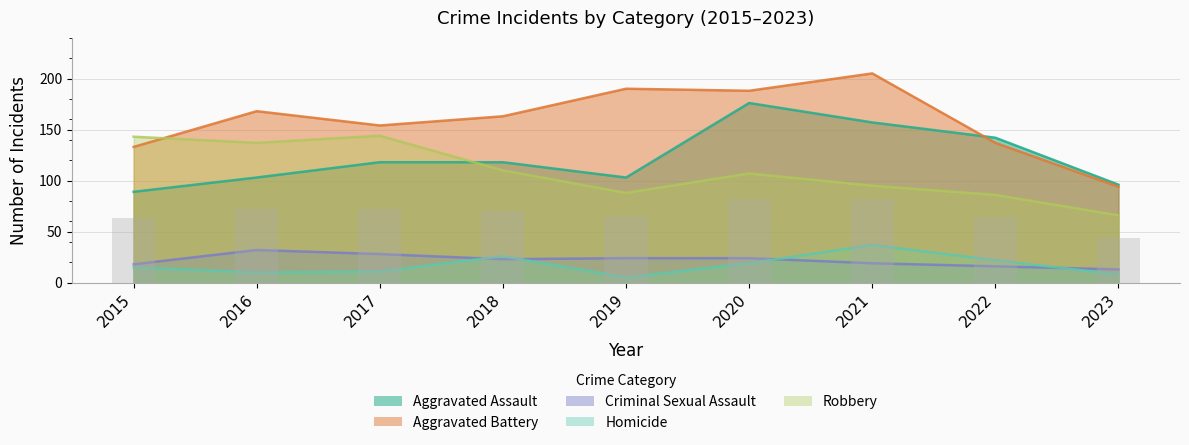

What is the highest value of the Robbery series?

144